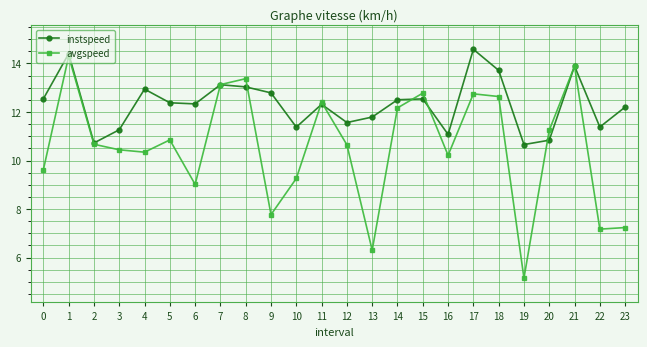

True or false: instspeed has more than 0 interior local peaks.

True